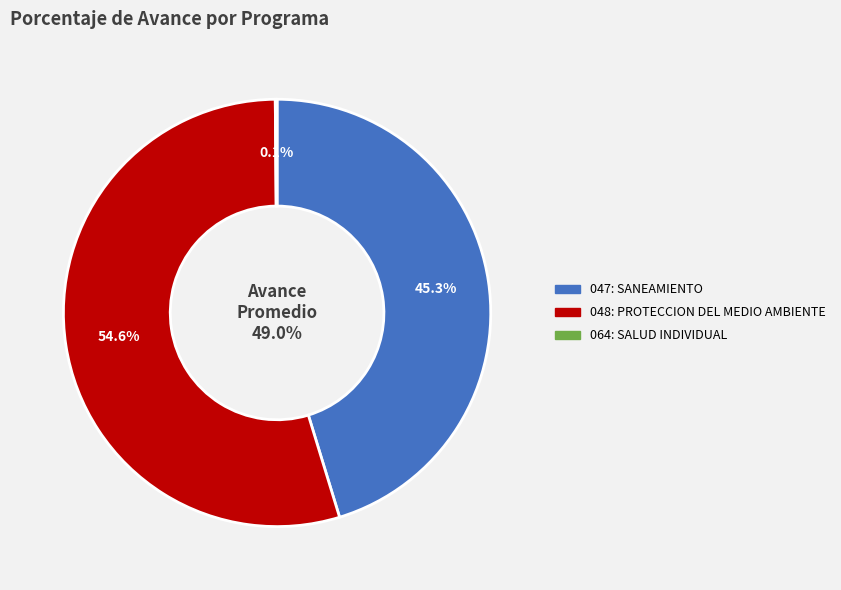

Count the number of slices in the pie.

3